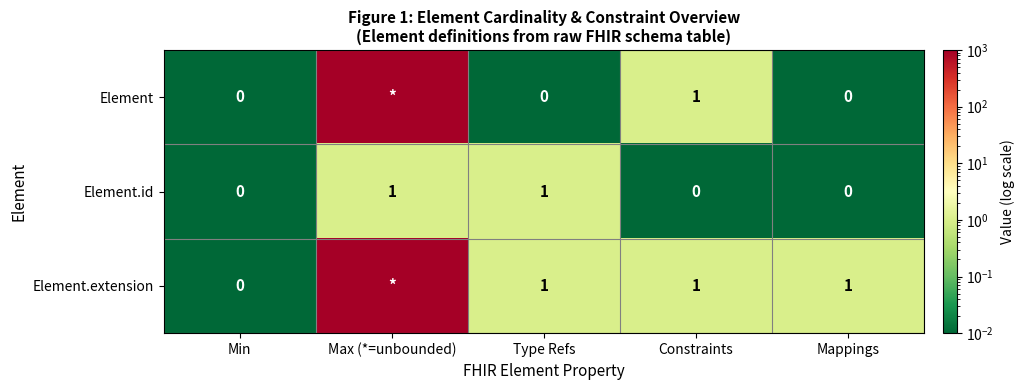

Between Constraints and Min, which is larger?

Constraints